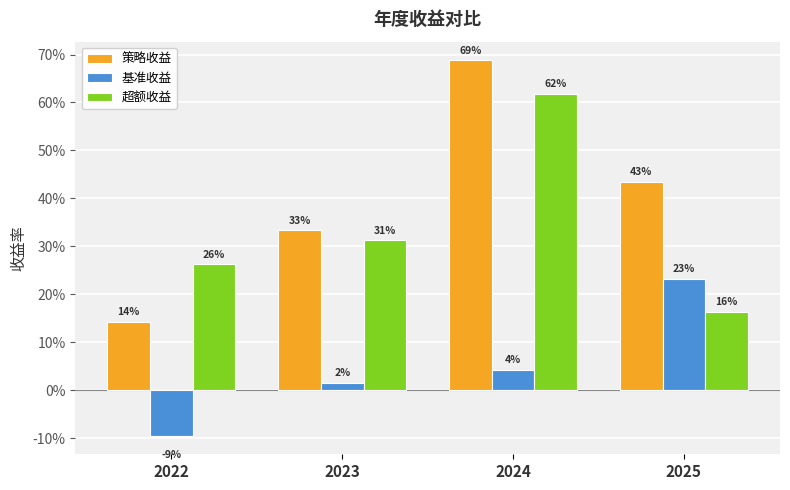

Reading left to right, transcribe all the data shown in this chart.

策略收益: 0.1	0.3	0.7	0.4
基准收益: -0.1	0.0	0.0	0.2
超额收益: 0.3	0.3	0.6	0.2